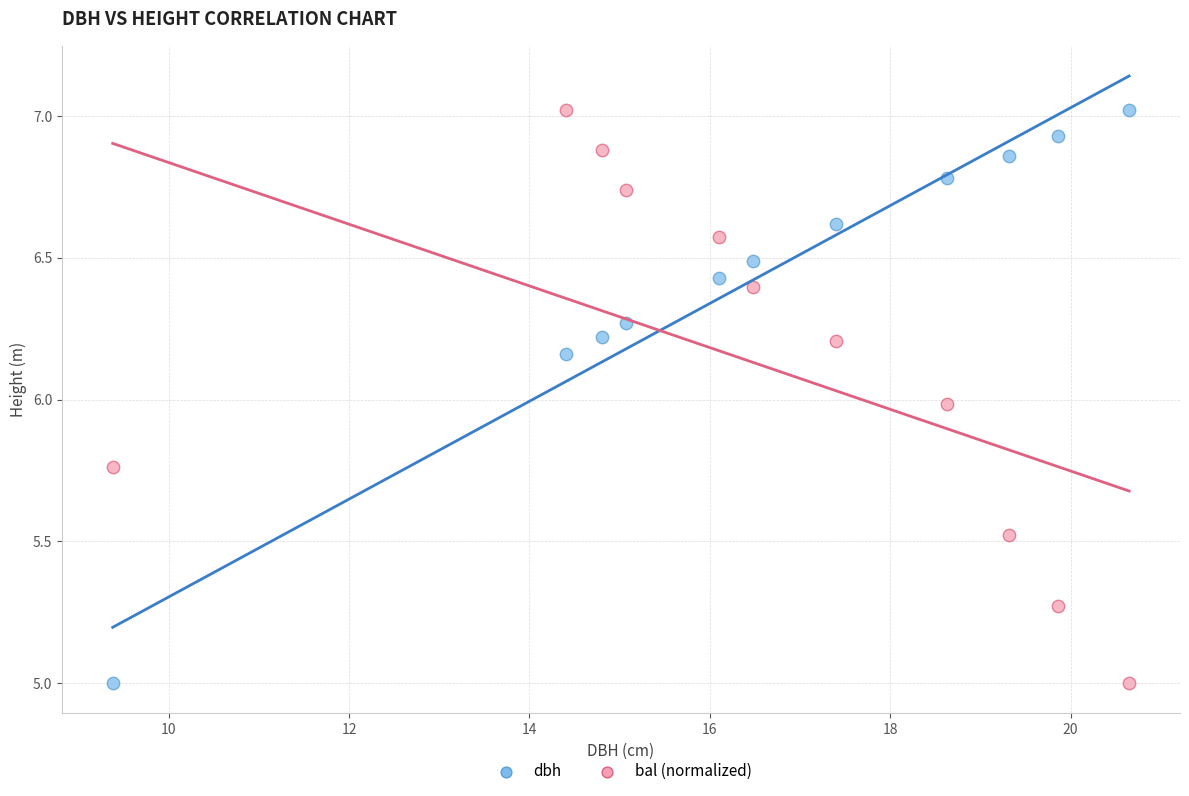

Across all data points, what is the range of X values (max minus min)?

11.3